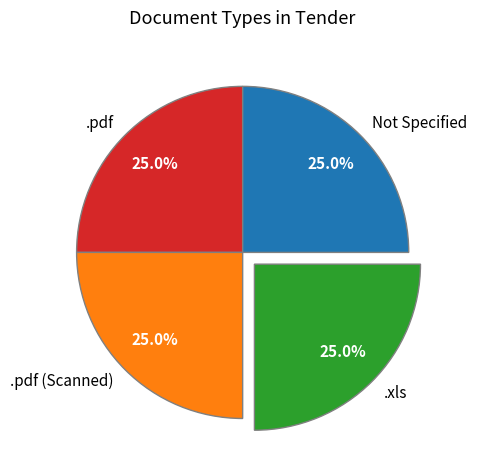

Does .pdf account for over 50% of the chart?

No